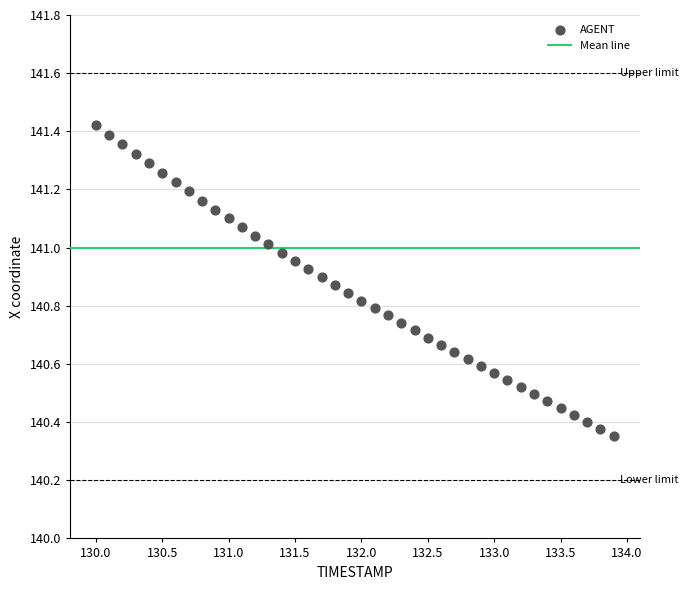

What is the range of X values (max minus min)?

3.9